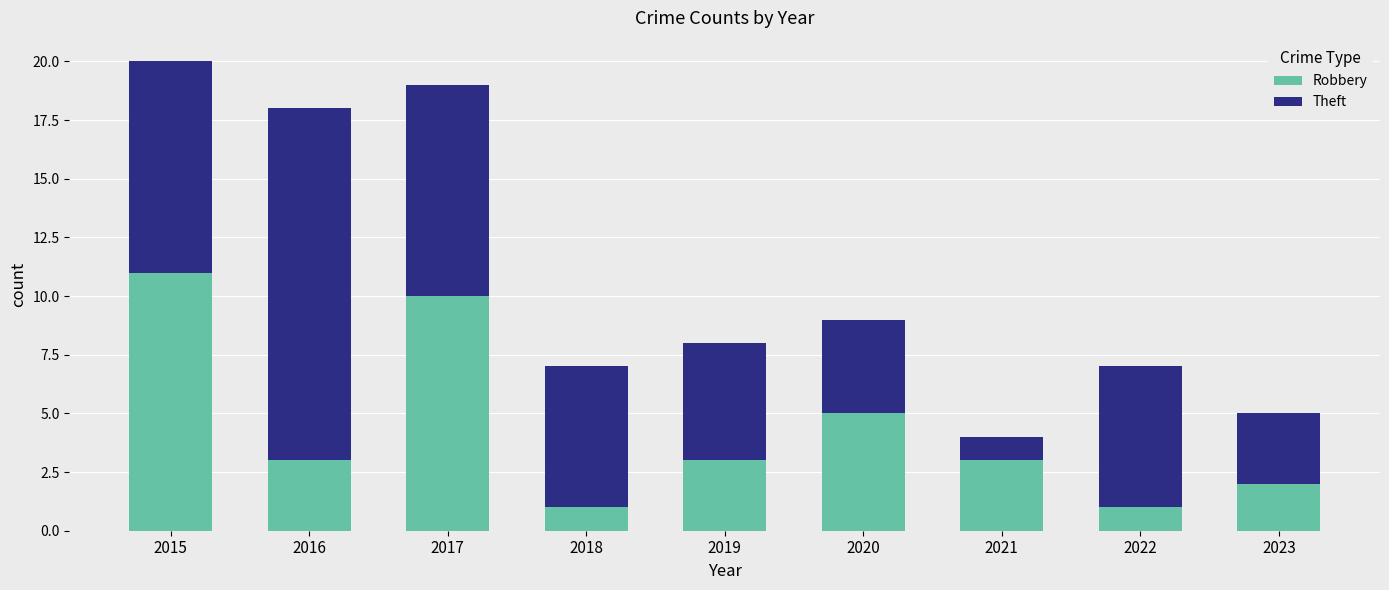

What is the sum of the Robbery values at 2016 and 2019?

6